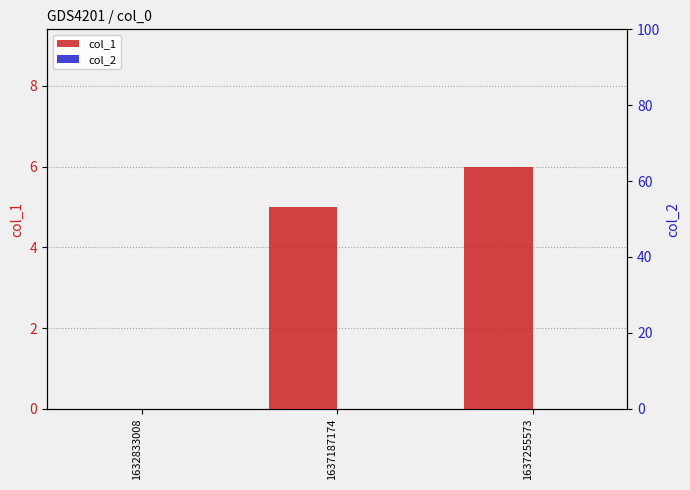

How many values in col_1 are above zero?

2